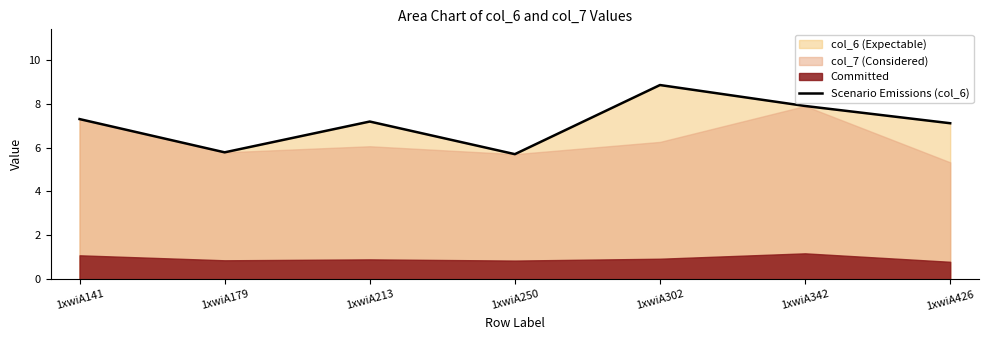

What is the minimum value shown in the chart?

5.7